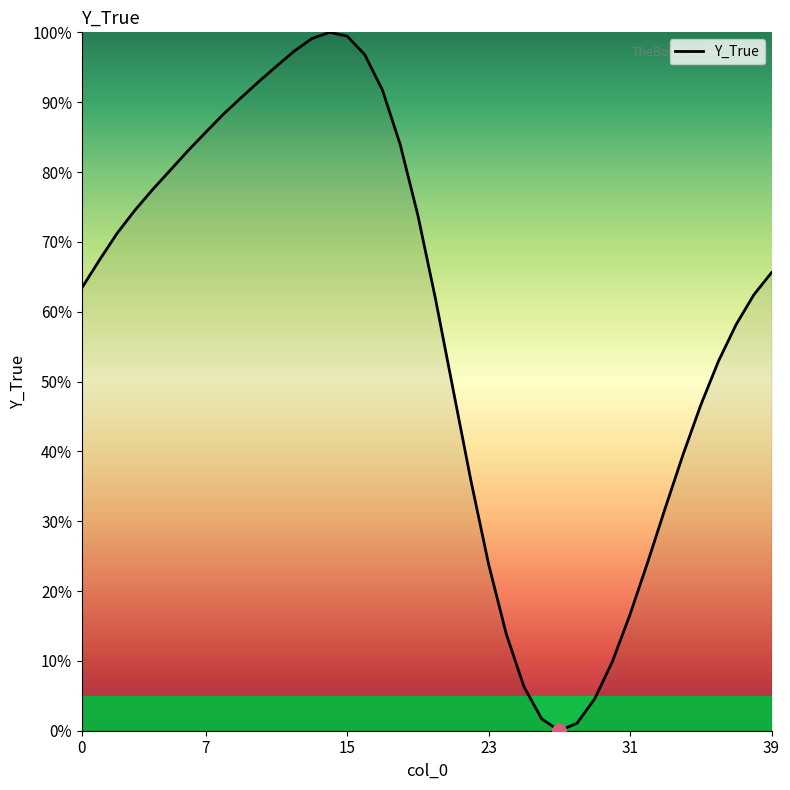

What is the greatest value displayed?

100.0